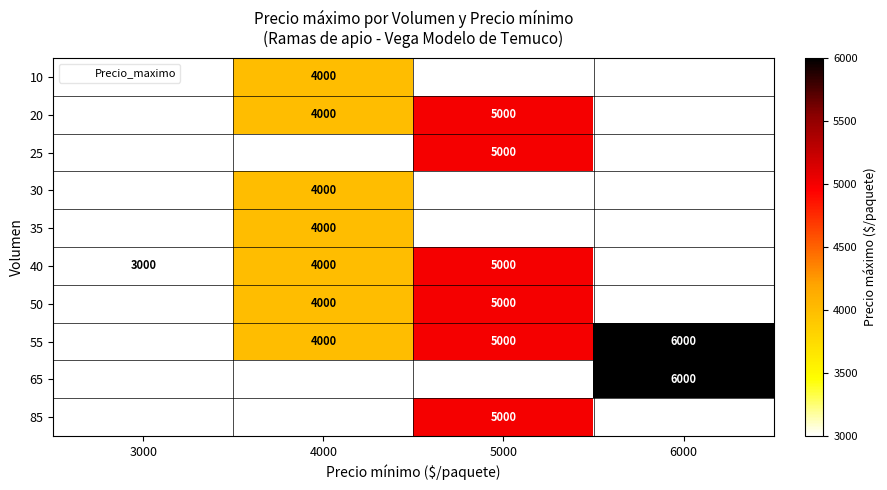

How many distinct data groups are displayed?

10